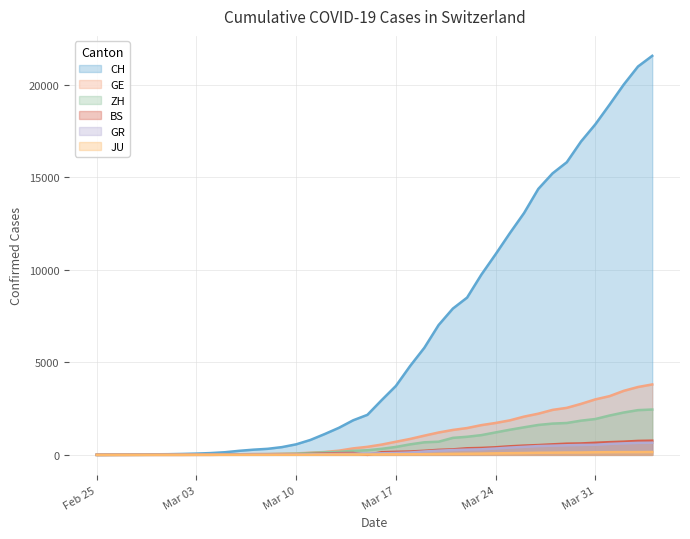

The value of CH at Feb 25 is -13264. True or false?

False